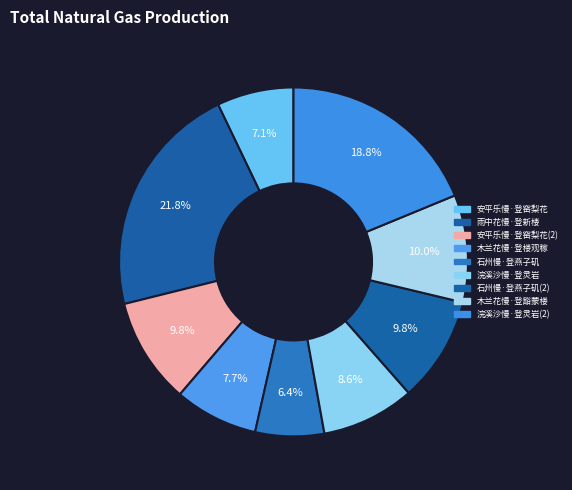

How many segments does this pie chart have?

9